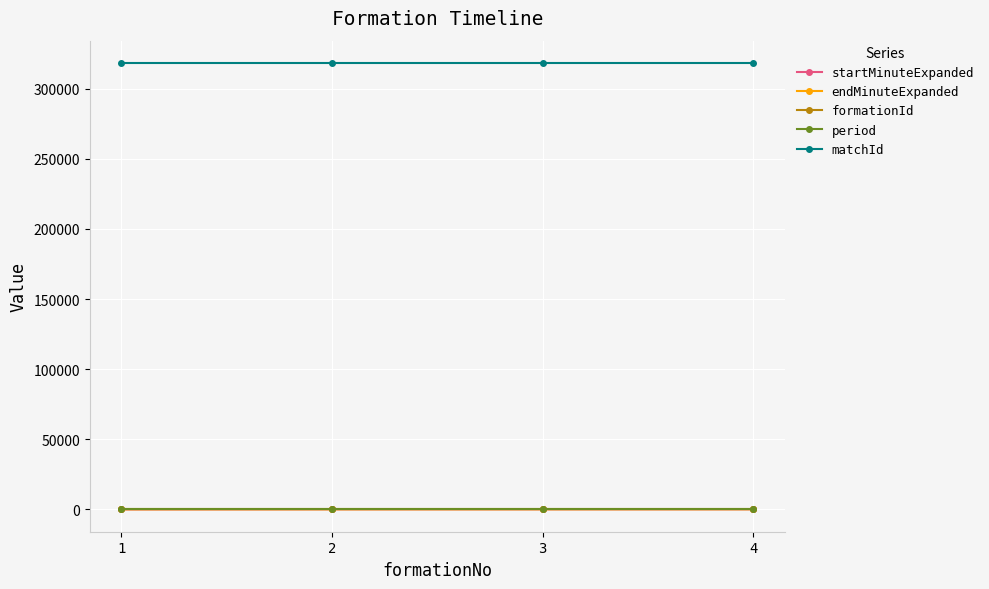

What is the maximum value for period?

16